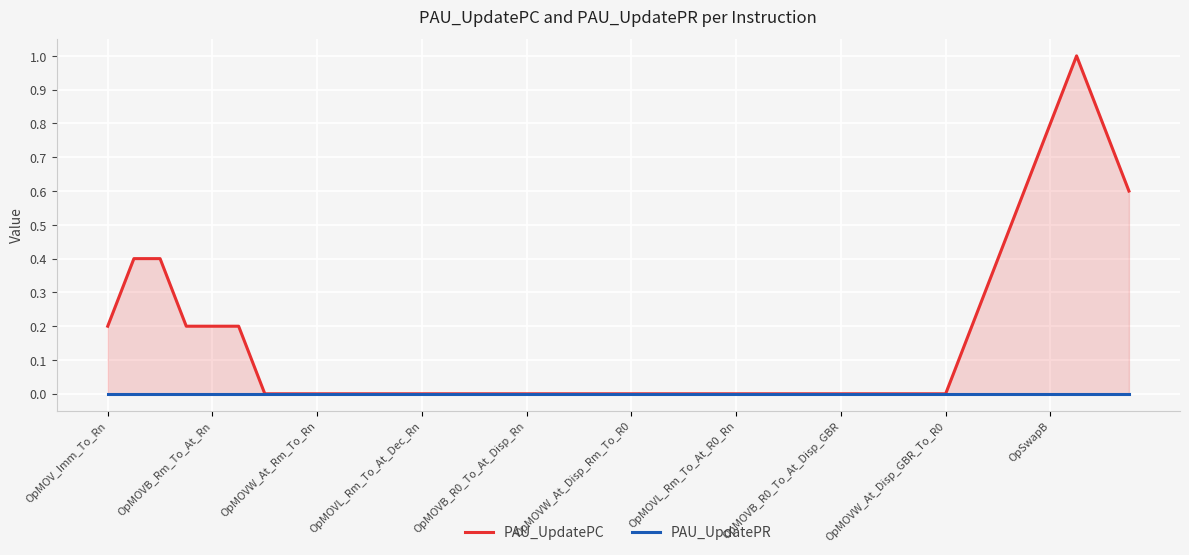

Rank the series at 26 from highest to lowest value.

PAU_UpdatePC, PAU_UpdatePR